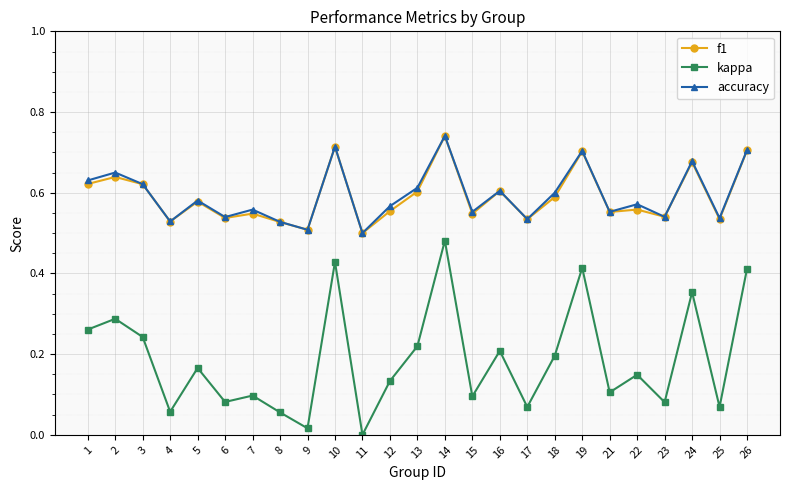

Where is the first local minimum for kappa?

4